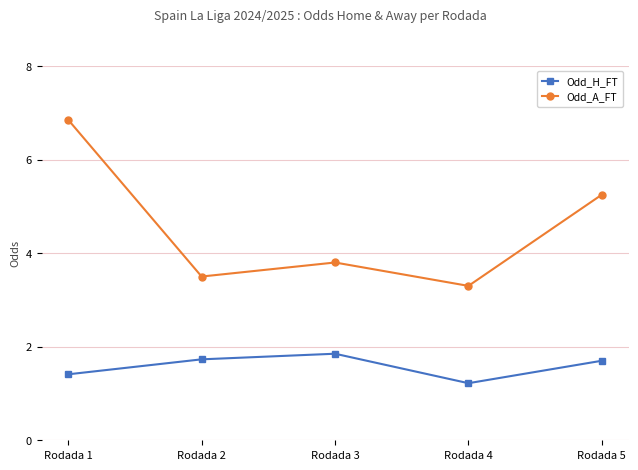

What is the minimum value for Odd_H_FT?

1.2